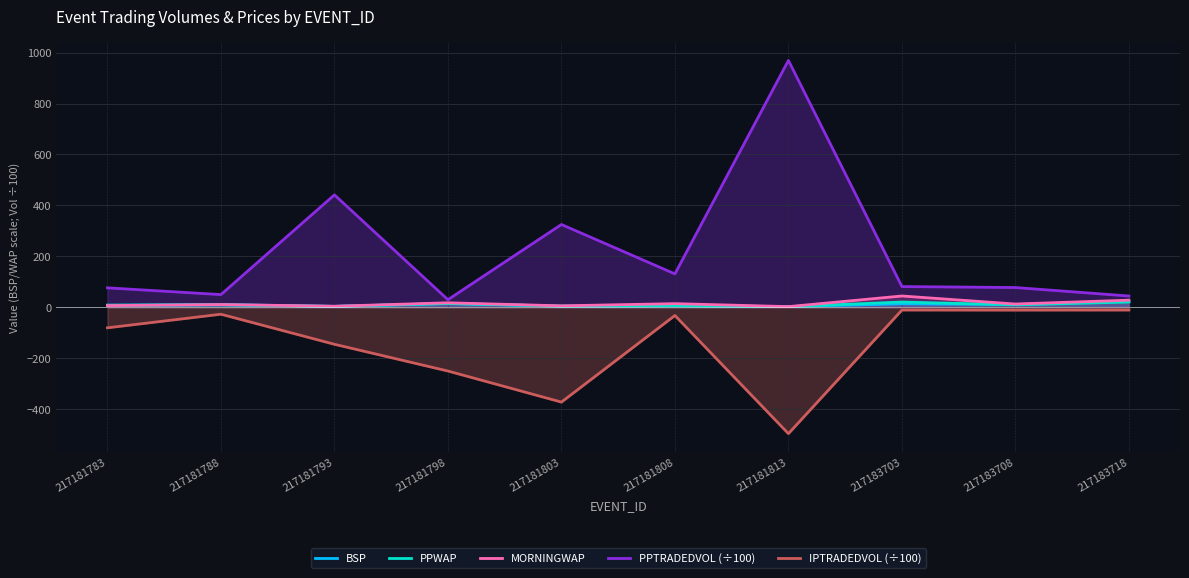

Which series has the largest total across all categories?

PPTRADEDVOL (÷100)